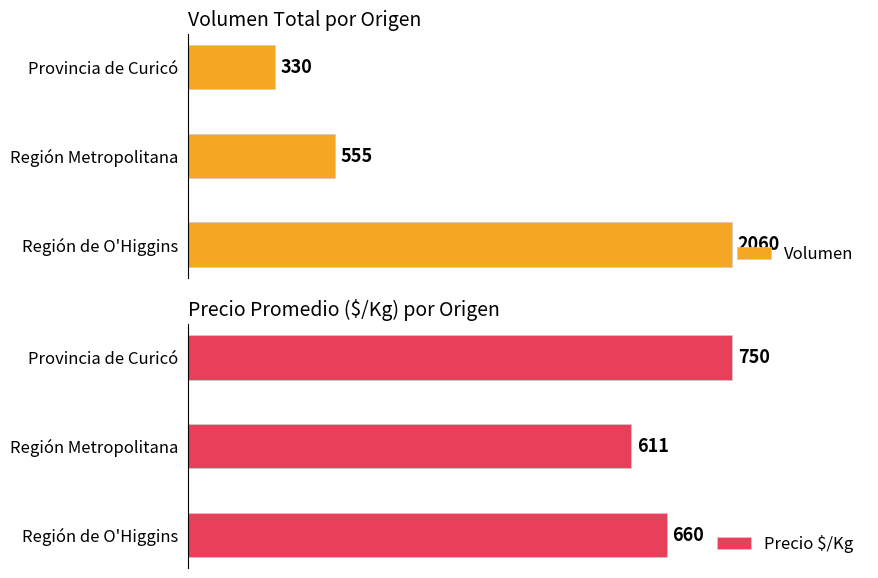

Which category has the lowest value in the Precio $/Kg series?

Región Metropolitana